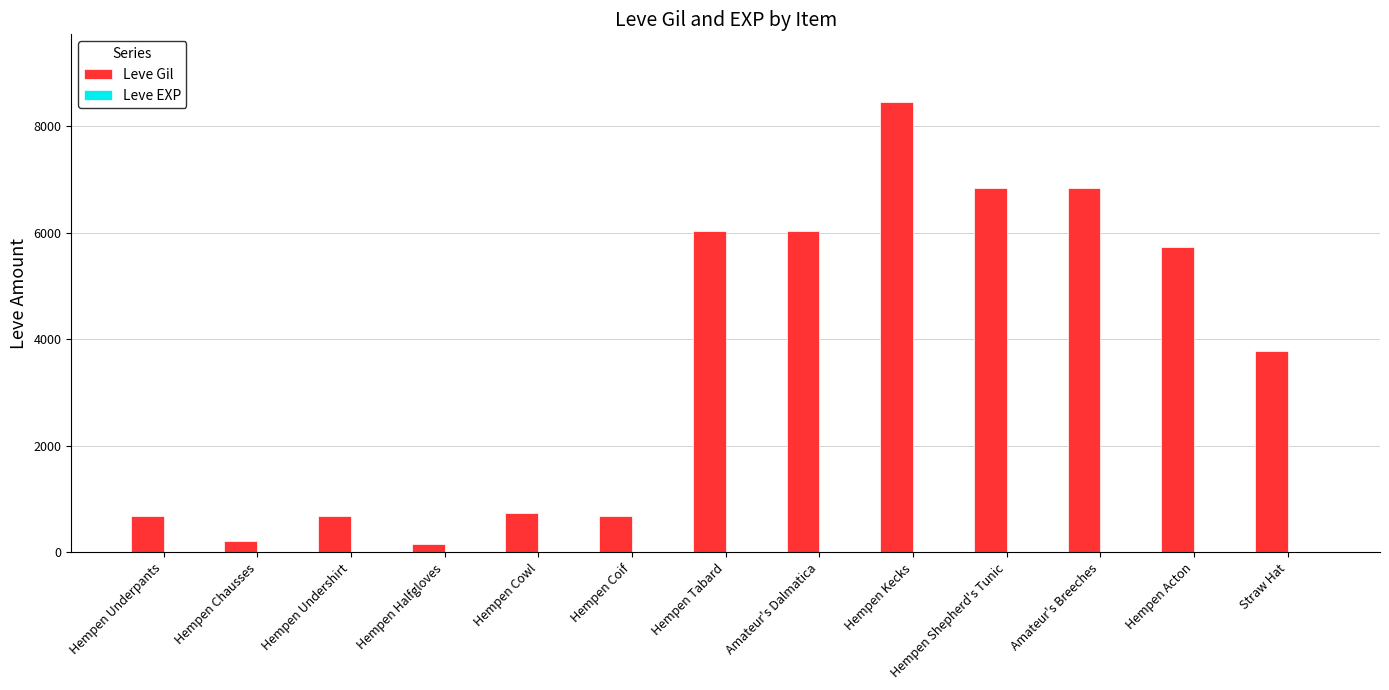

At which label is Leve Gil closest to 4310?

Straw Hat